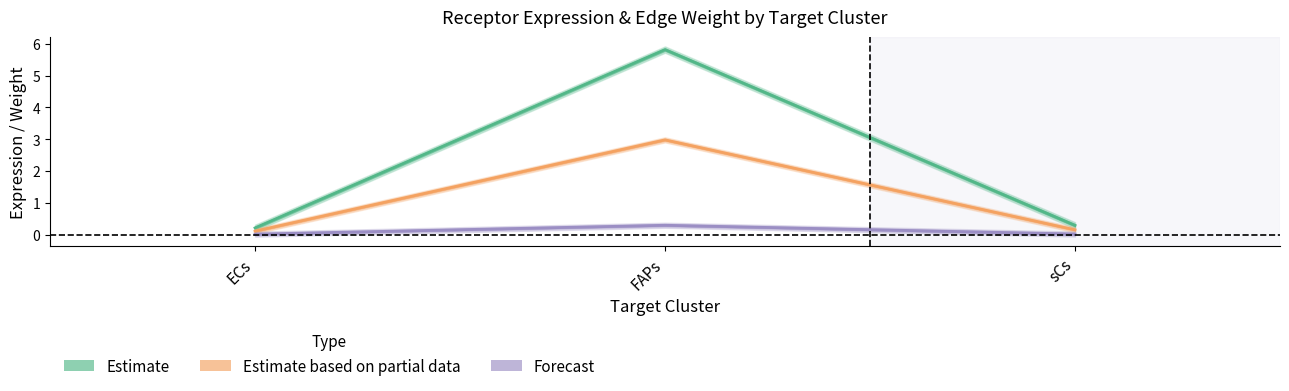

What is the sum of all Receptor average expression value values?

6.3